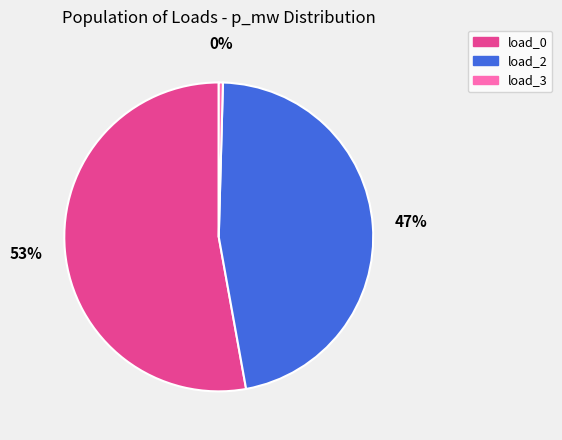

True or false: load_2 accounts for 47% of the total.

True